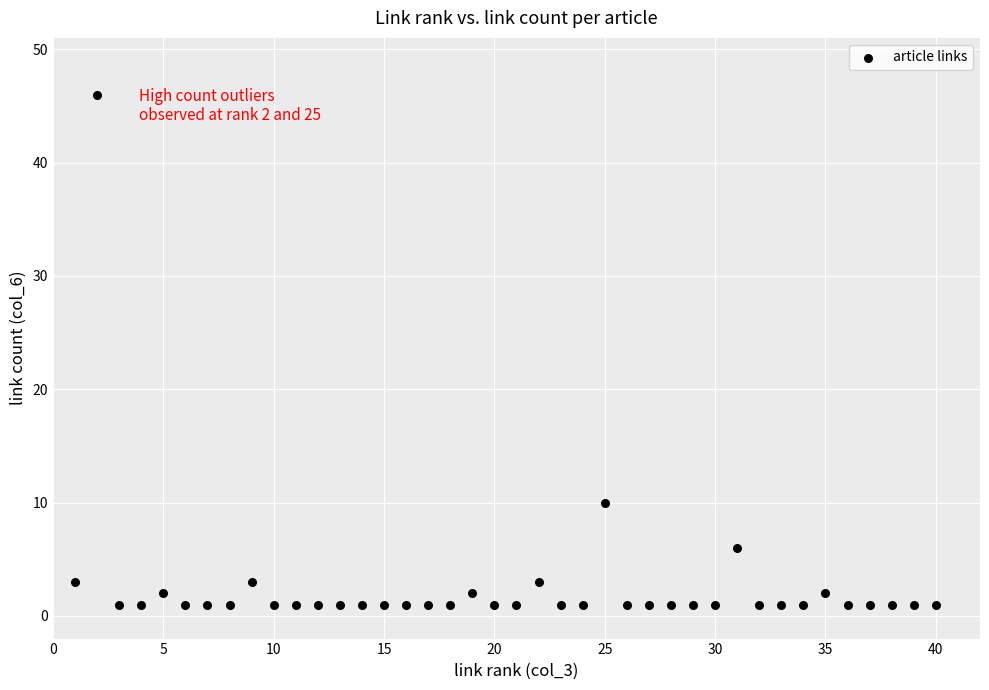

What Y value in the scatter plot is closest to 23?

10